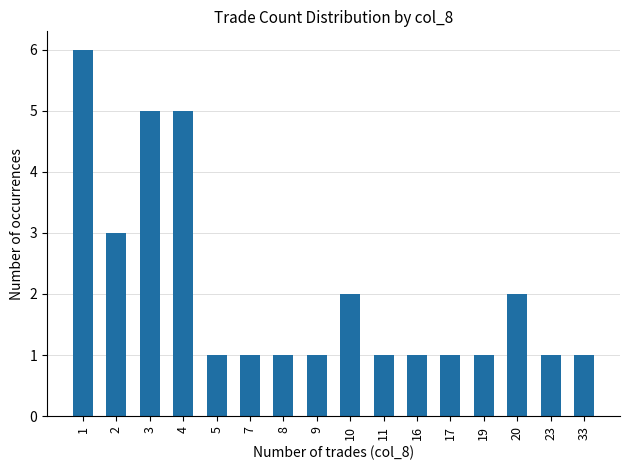

Reading right to left, extract all data points from this chart.

33=1	23=1	20=2	19=1	17=1	16=1	11=1	10=2	9=1	8=1	7=1	5=1	4=5	3=5	2=3	1=6